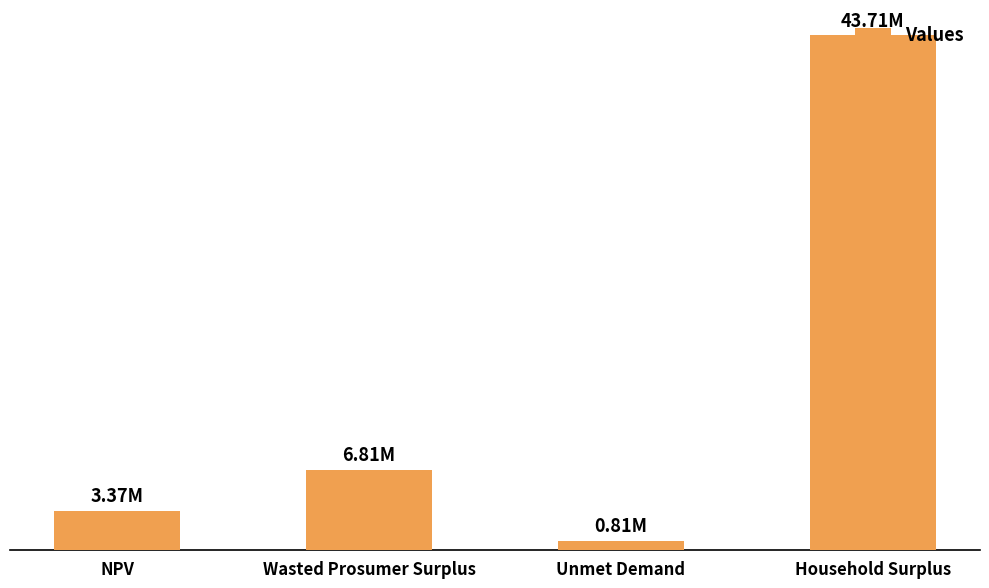

Does the chart contain stacked bars?

No